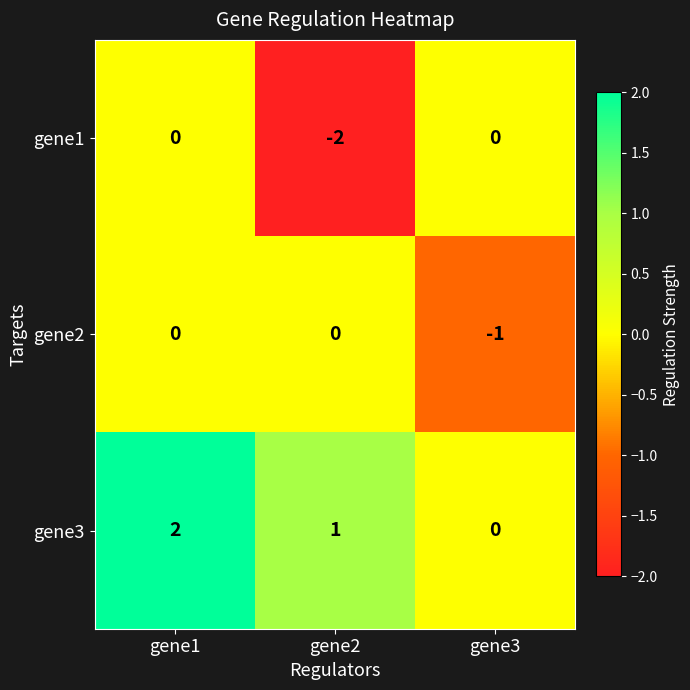

What is the sum of all gene3 values?

3